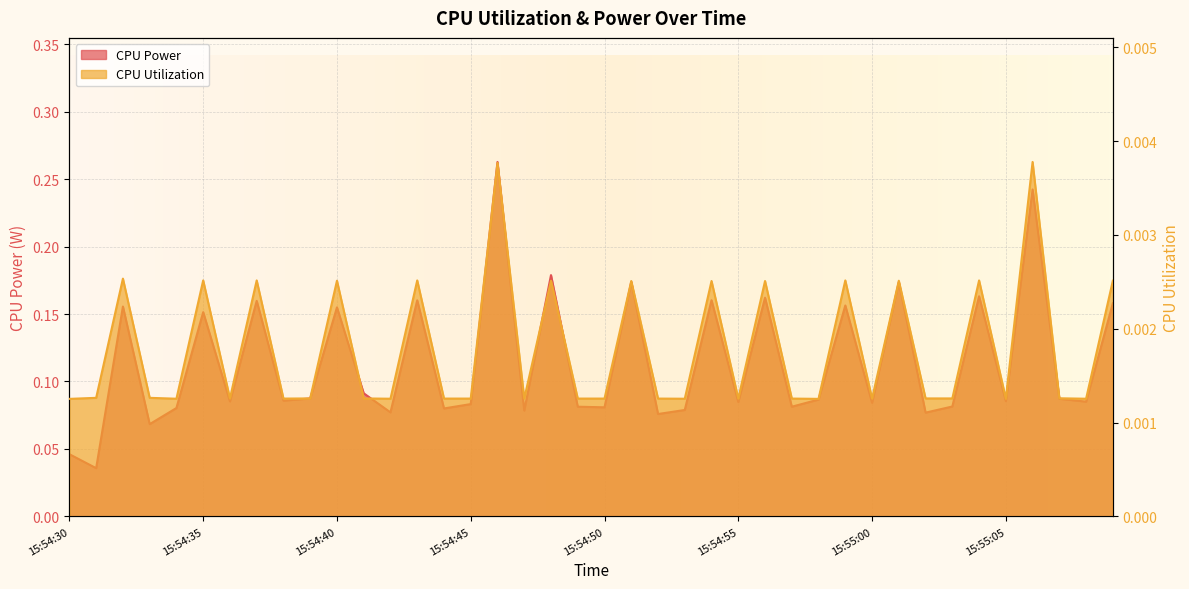

Where is CPU Utilization nearest to the value 0?

15:54:30